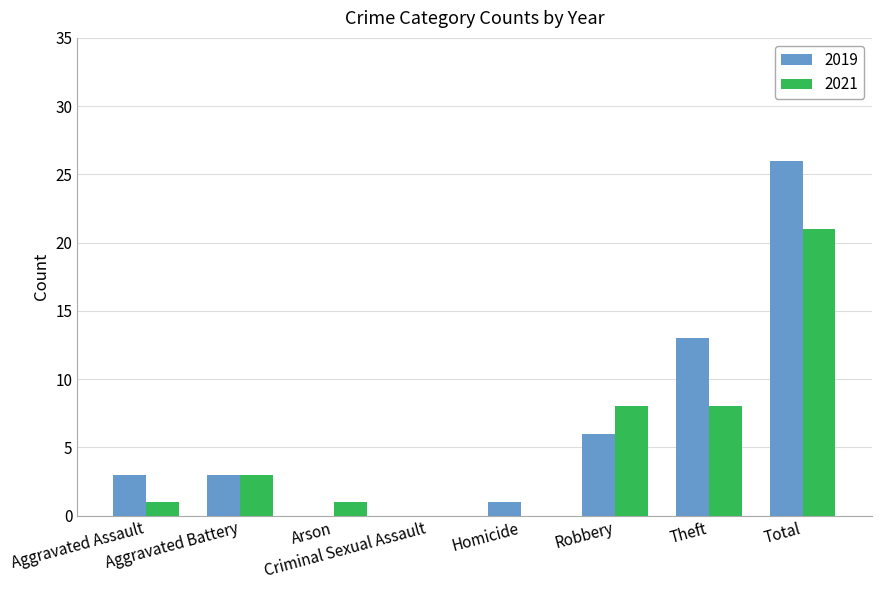

Are the bars grouped side by side (vs. stacked)?

Yes